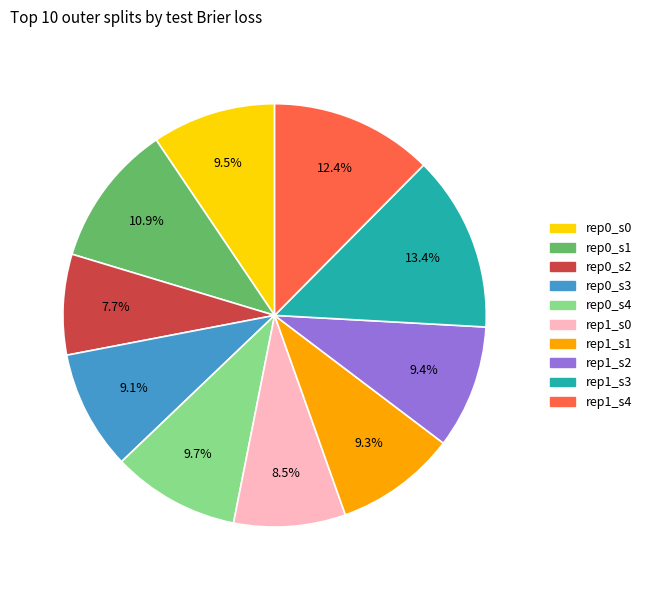

Does any single category account for the majority?

No